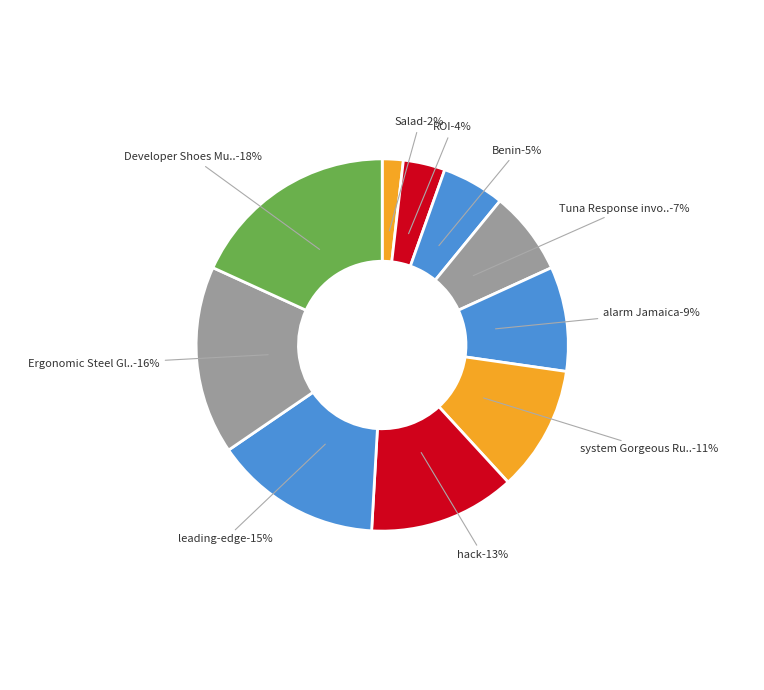

To the nearest percent, what percentage of the pie is hack?

13%